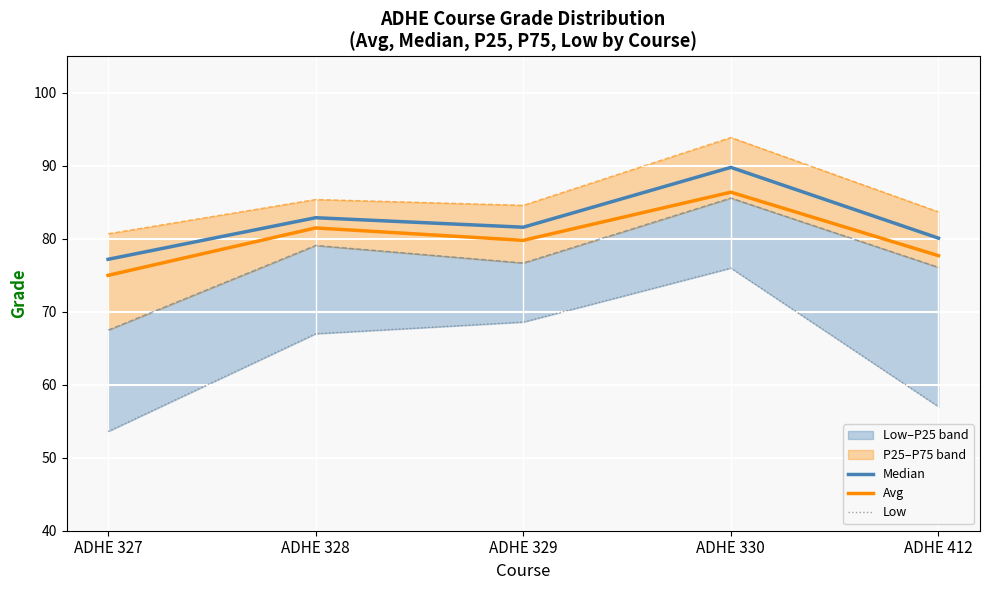

Which series has the largest total across all categories?

Median